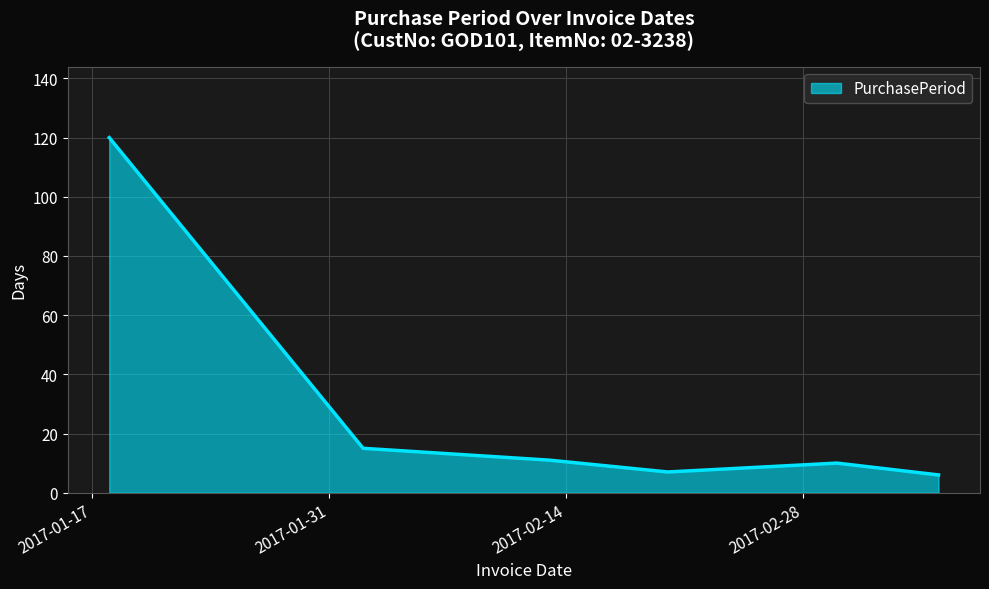

What is the minimum value shown in the chart?

6